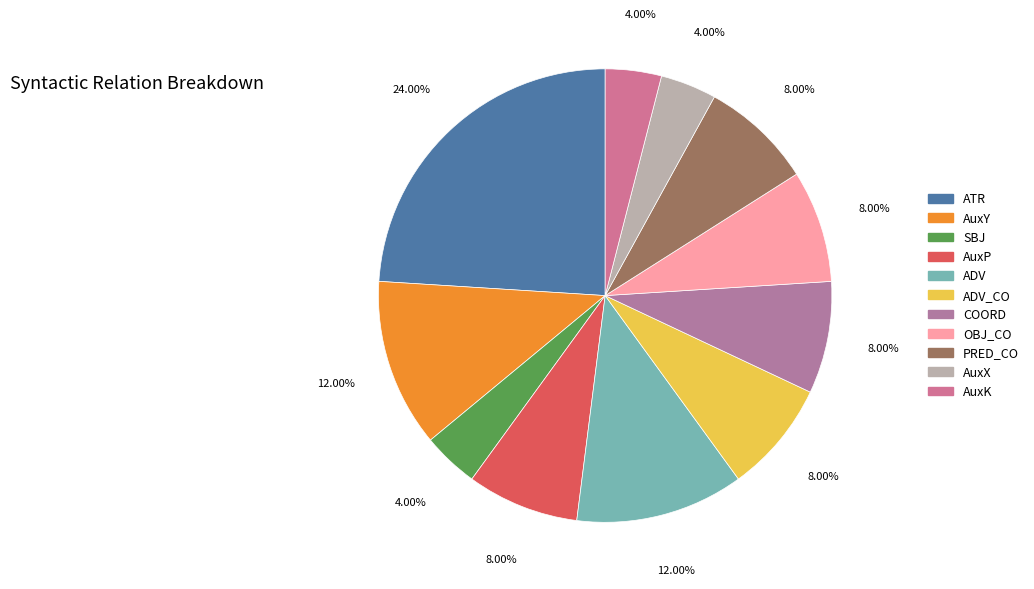

To the nearest percent, what is the combined percentage of OBJ_CO and AuxK?

12%